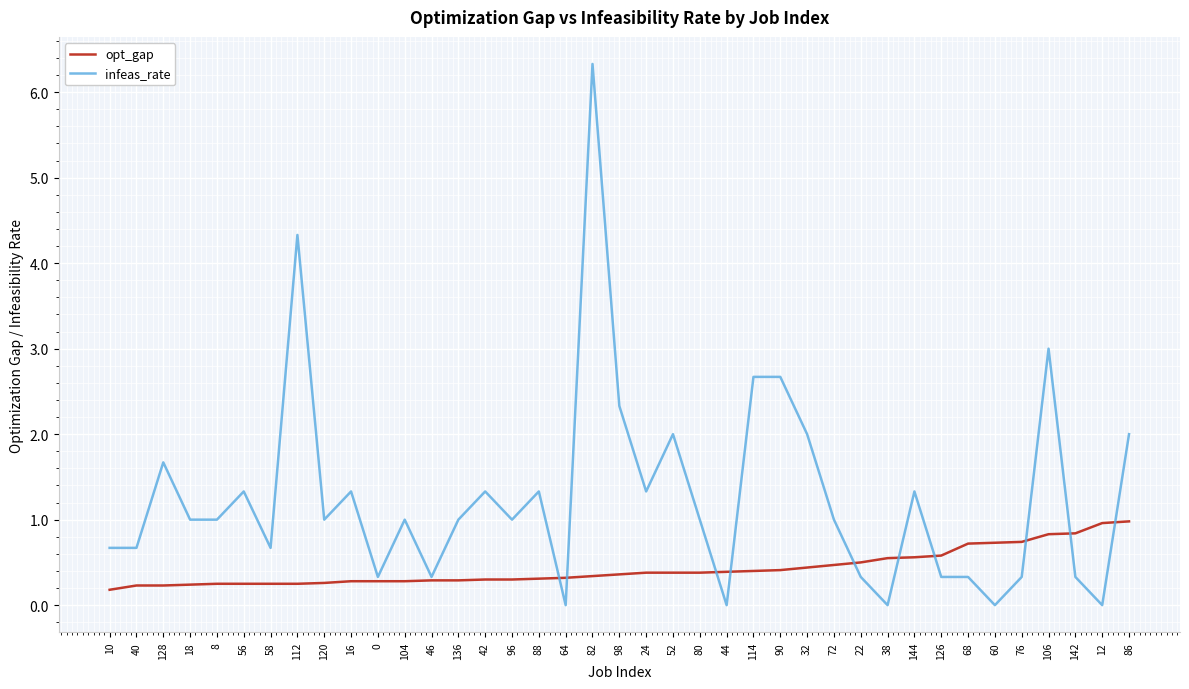

What position from the right is 80?

17